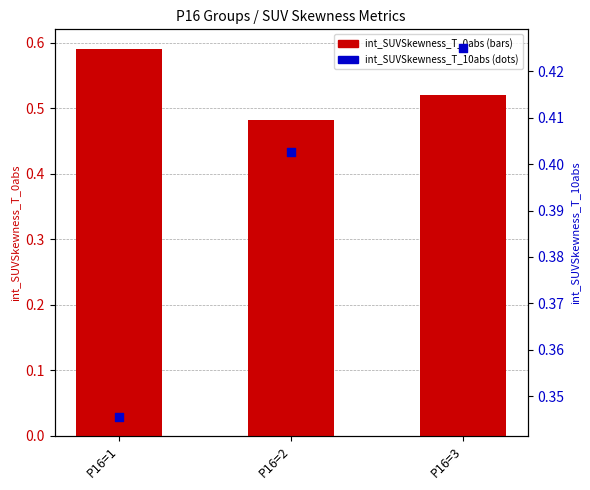

What are all the series names shown in the legend?

int_SUVSkewness_T_0abs, int_SUVSkewness_T_10abs